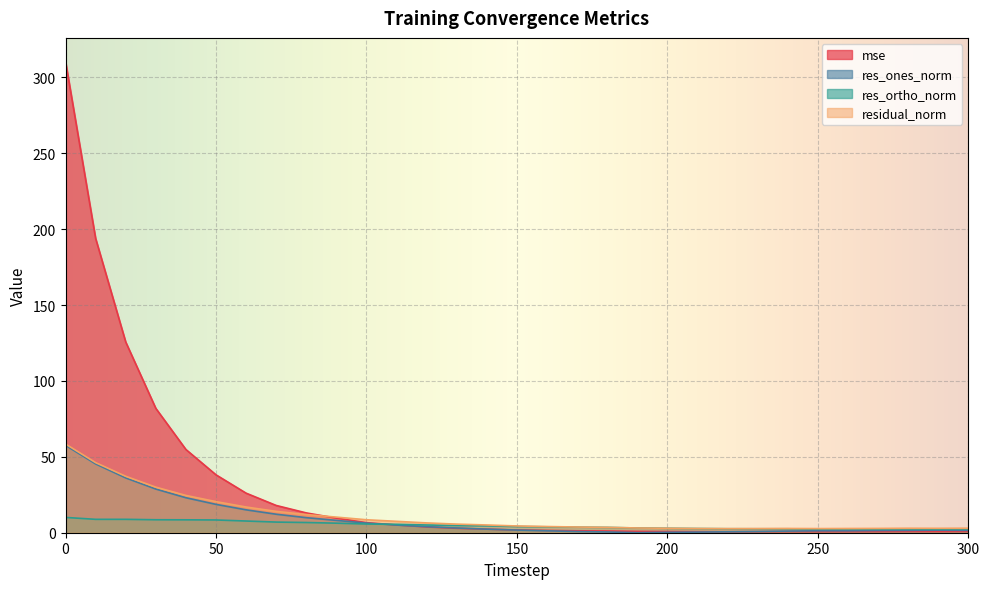

After their last crossing, which series has the higher values: mse or res_ortho_norm?

res_ortho_norm